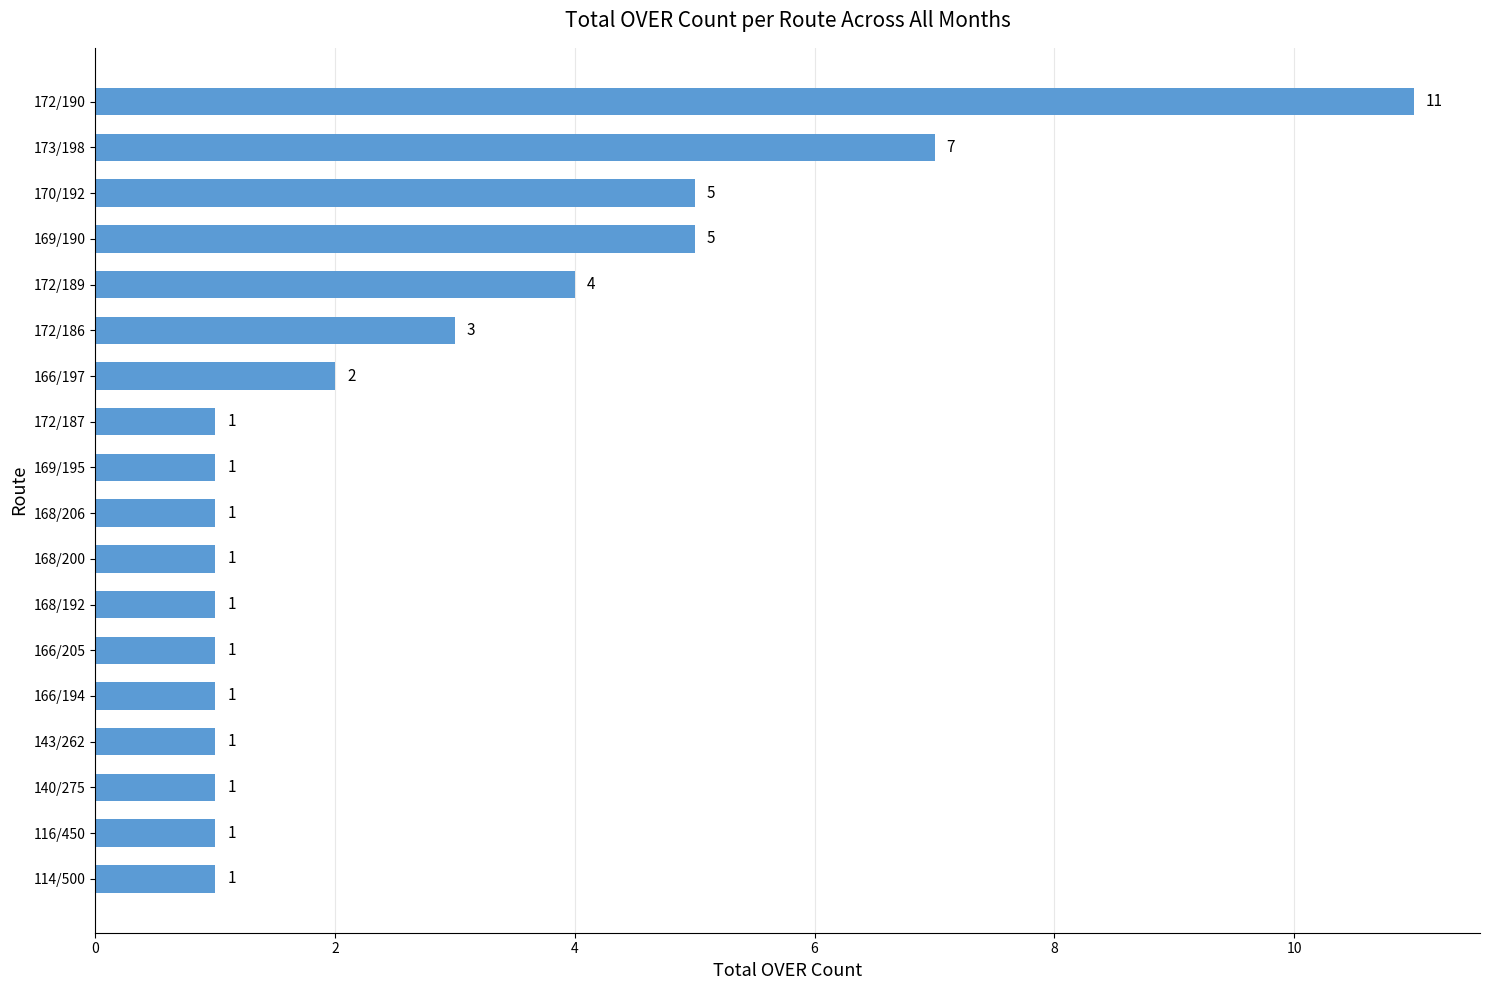

What is the change in value from 114/500 to 170/192?

+4